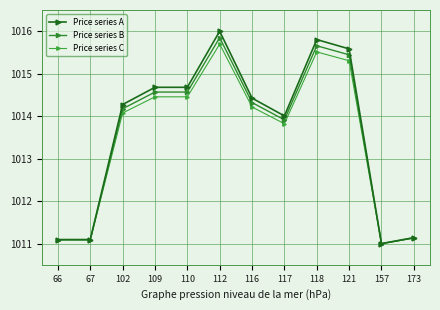

Does the chart have visible grid lines?

Yes